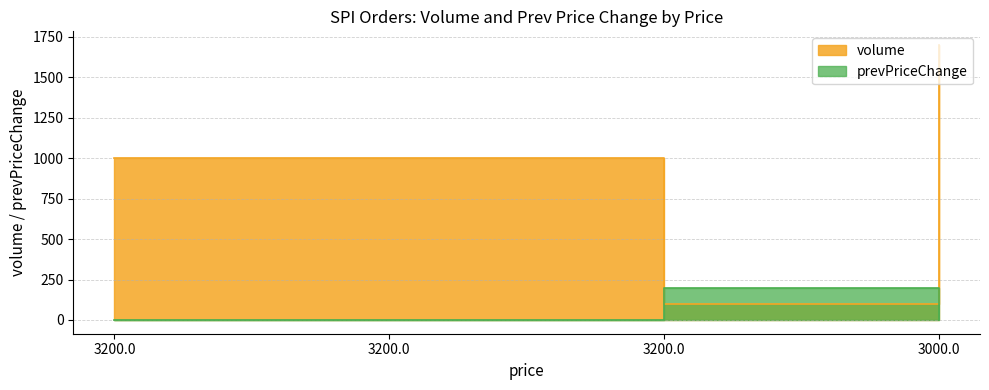

Which has a higher value, 3200.0 or 3200.0?

3200.0